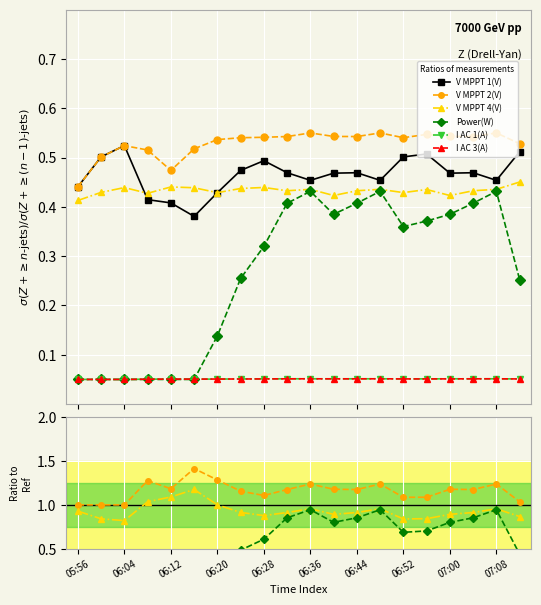

Which series has the largest range (max minus min)?

Power(W)